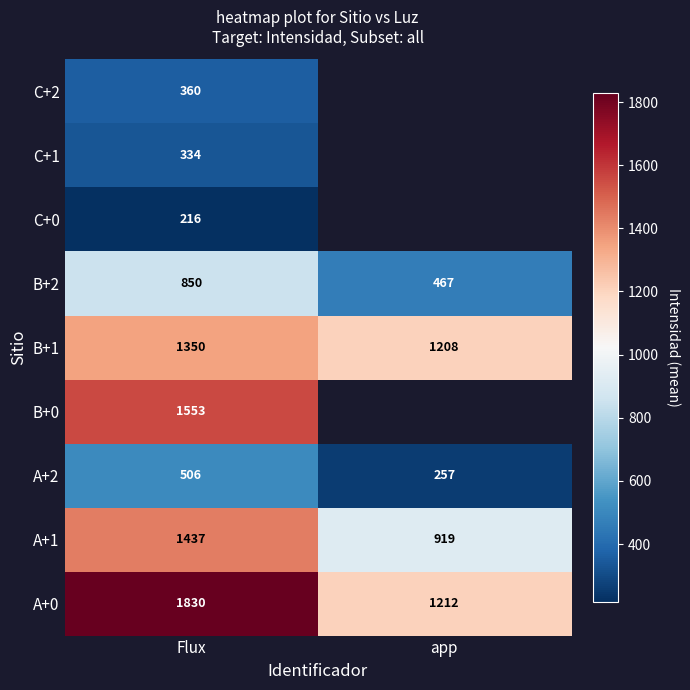

At which label does A+1 reach its peak?

Flux